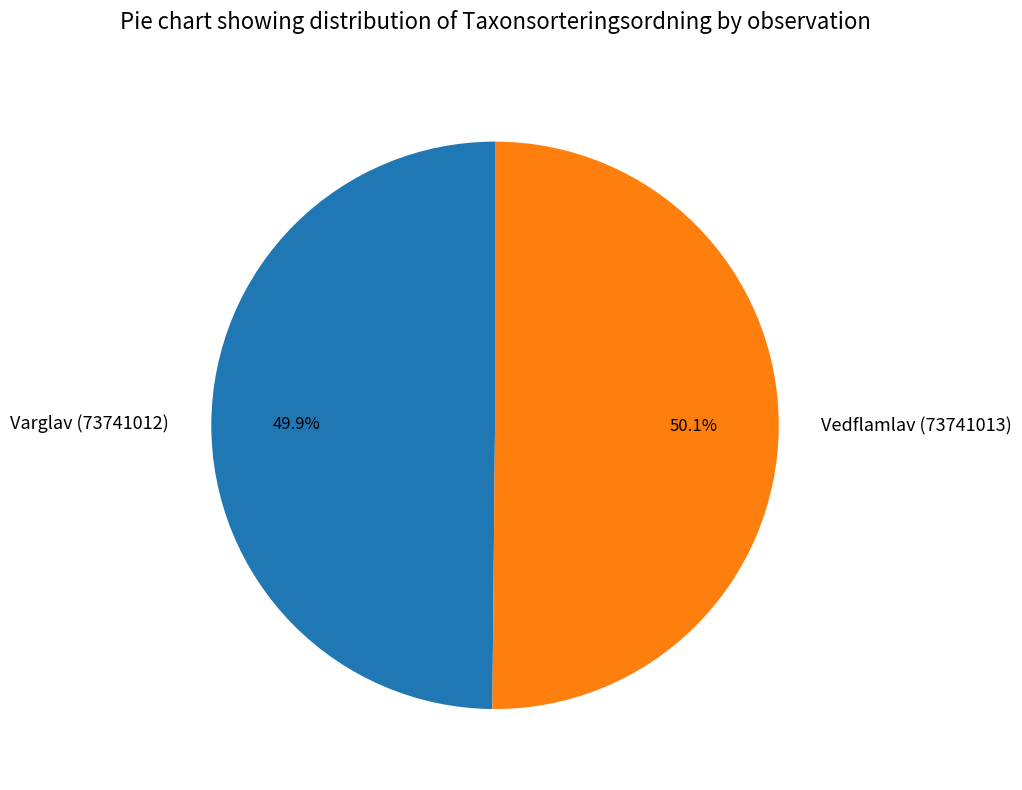

To the nearest percent, what portion does Vedflamlav (73741013) represent?

50%